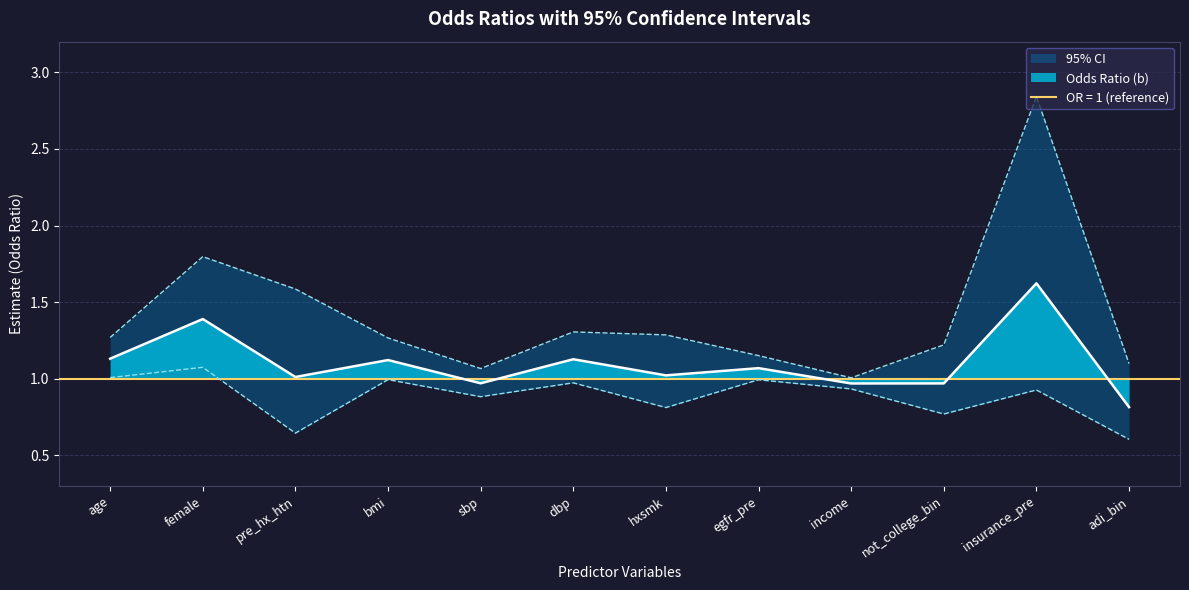

True or false: ll and b intersect in this chart.

False